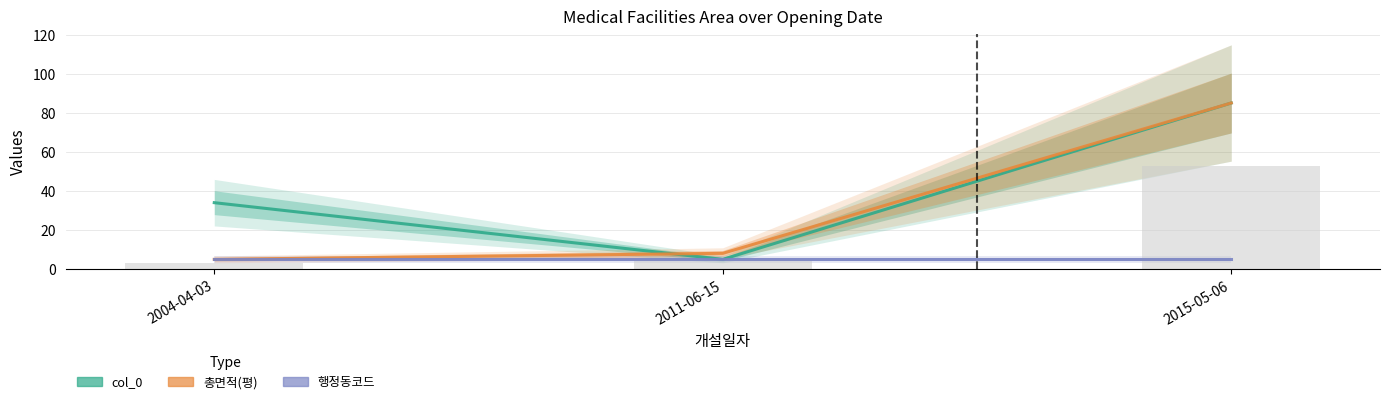

Rank the series by their maximum value, from highest to lowest.

col_0, 총면적(평), 행정동코드